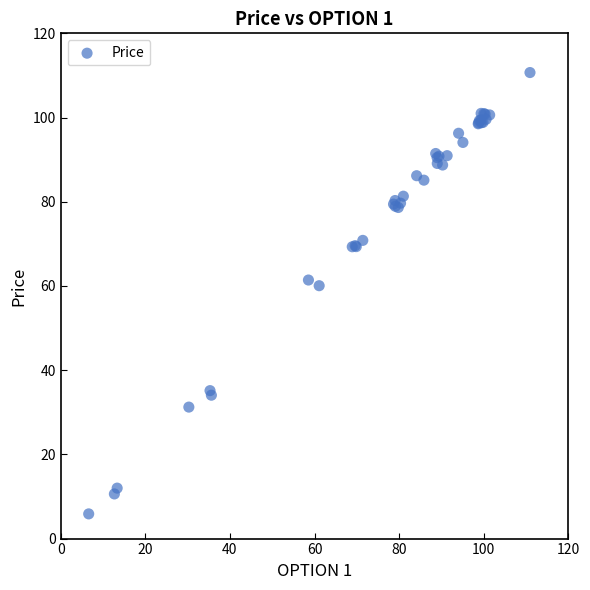

What Y value in the scatter plot is closest to 58?

60.1